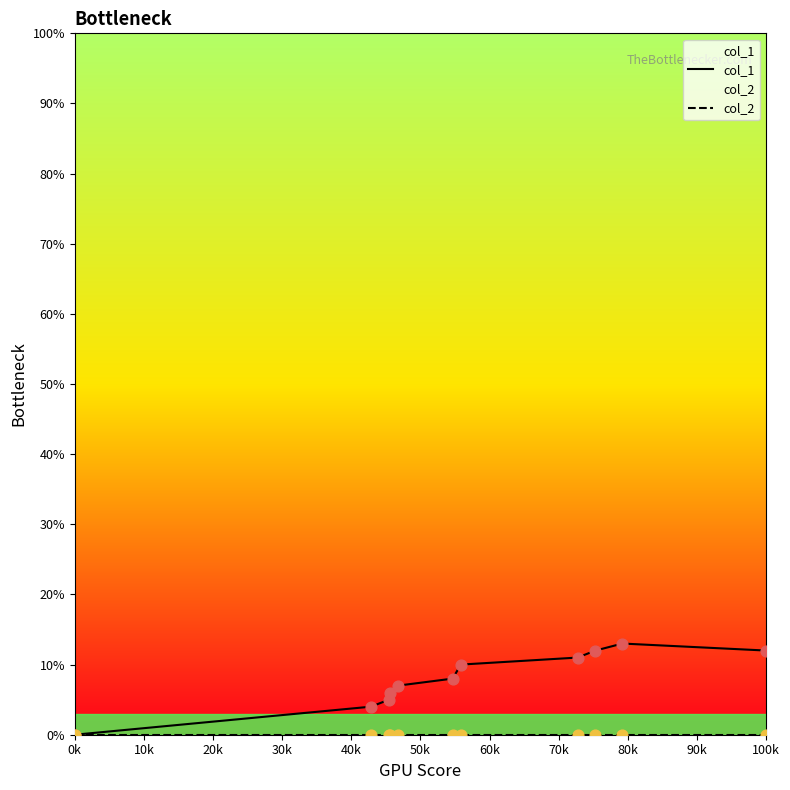

Which series has the largest total across all categories?

col_1